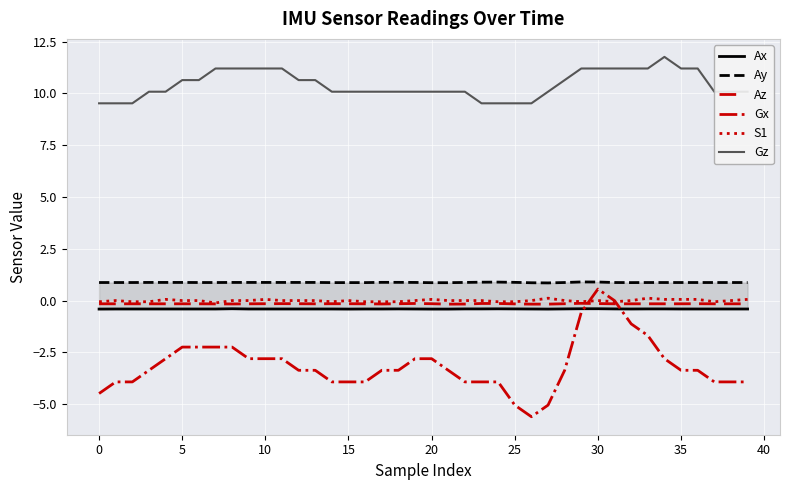

The Ax series shows -0.2 at 39. True or false?

False